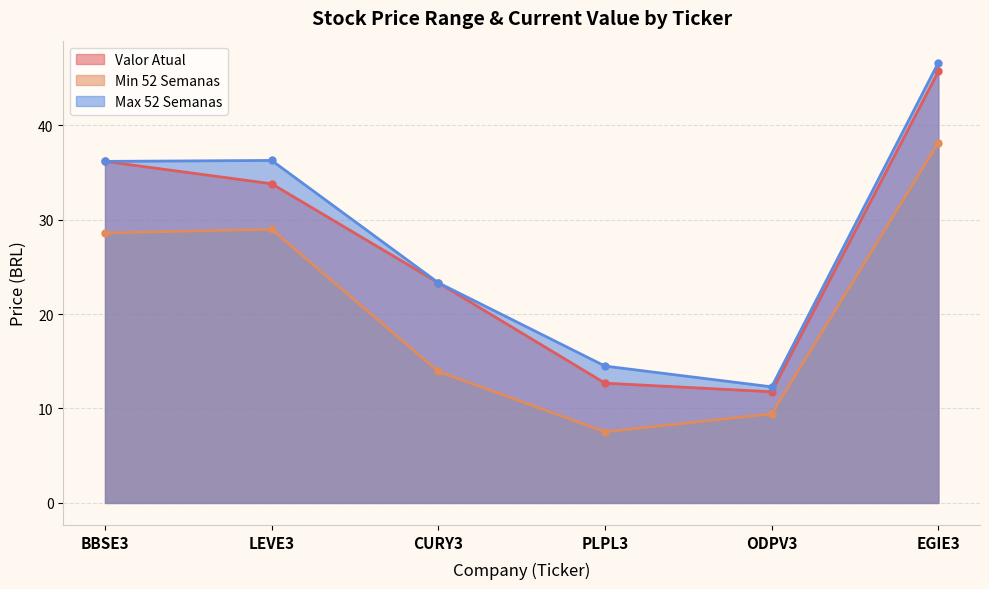

Reading left to right, list all the values displayed in this chart.

Valor Atual: 36.2	33.8	23.3	12.7	11.8	45.7
Min 52 Semanas: 28.6	29.0	13.9	7.5	9.4	38.1
Max 52 Semanas: 36.2	36.3	23.3	14.5	12.3	46.6